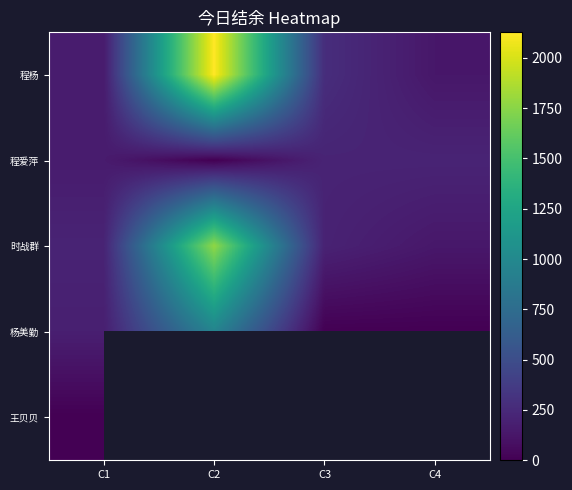

Which label corresponds to the largest value in the chart?

C2